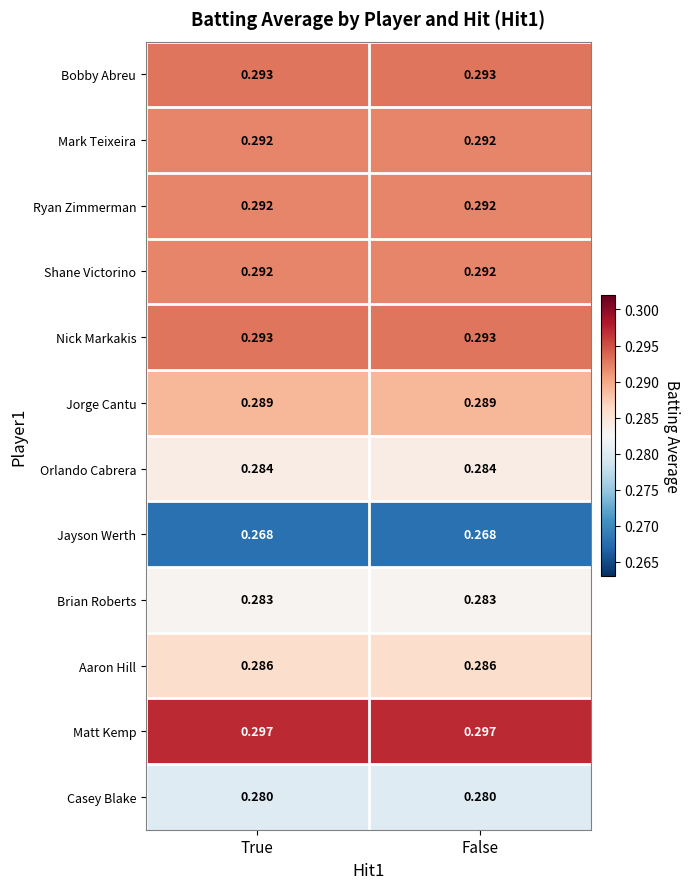

Is the value of Jorge Cantu at True greater than the value of Nick Markakis at False?

No